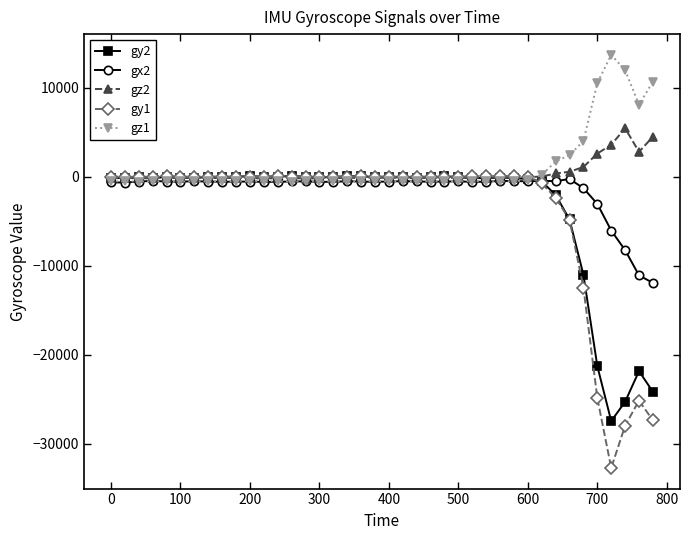

What is the greatest value displayed?

13711